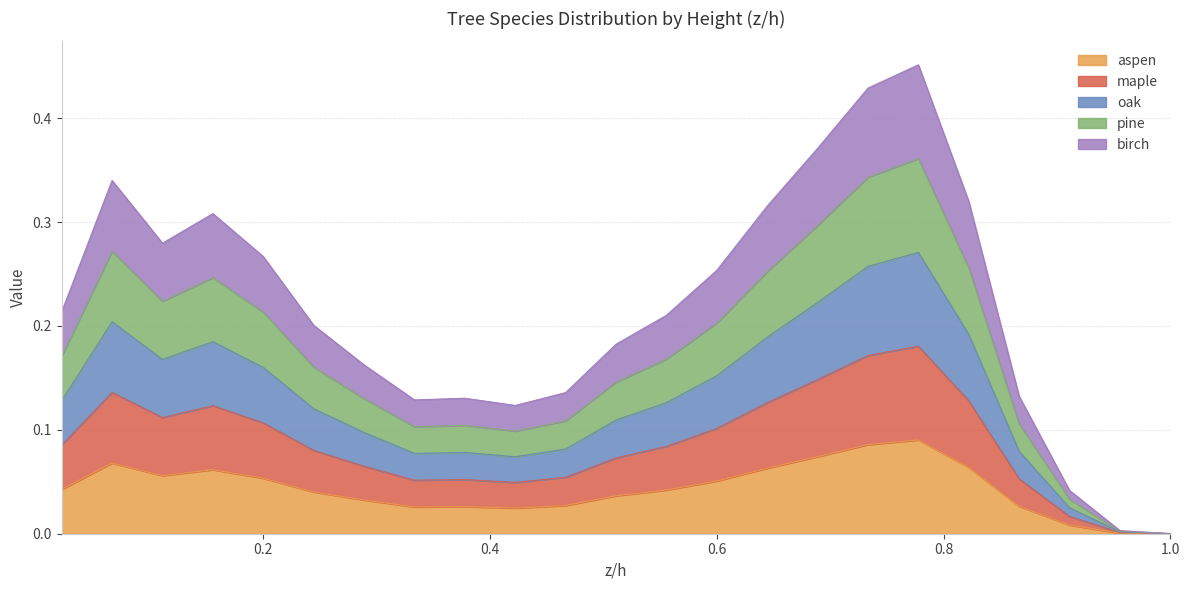

Reading left to right, list all the values displayed in this chart.

aspen: 0.022222222=0.0	0.066666667=0.1	0.111111111=0.1	0.155555556=0.1	0.2=0.1	0.244444444=0.0	0.288888889=0.0	0.333333333=0.0	0.377777778=0.0	0.422222222=0.0	0.466666667=0.0	0.511111111=0.0	0.555555556=0.0	0.6=0.1	0.644444444=0.1	0.688888889=0.1	0.733333333=0.1	0.777777778=0.1	0.822222222=0.1	0.866666667=0.0	0.911111111=0.0	0.955555556=0.0	1.0=0.0
maple: 0.022222222=0.1	0.066666667=0.1	0.111111111=0.1	0.155555556=0.1	0.2=0.1	0.244444444=0.1	0.288888889=0.1	0.333333333=0.1	0.377777778=0.1	0.422222222=0.0	0.466666667=0.1	0.511111111=0.1	0.555555556=0.1	0.6=0.1	0.644444444=0.1	0.688888889=0.1	0.733333333=0.2	0.777777778=0.2	0.822222222=0.1	0.866666667=0.1	0.911111111=0.0	0.955555556=0.0	1.0=0.0
oak: 0.022222222=0.1	0.066666667=0.2	0.111111111=0.2	0.155555556=0.2	0.2=0.2	0.244444444=0.1	0.288888889=0.1	0.333333333=0.1	0.377777778=0.1	0.422222222=0.1	0.466666667=0.1	0.511111111=0.1	0.555555556=0.1	0.6=0.2	0.644444444=0.2	0.688888889=0.2	0.733333333=0.3	0.777777778=0.3	0.822222222=0.2	0.866666667=0.1	0.911111111=0.0	0.955555556=0.0	1.0=0.0
pine: 0.022222222=0.2	0.066666667=0.3	0.111111111=0.2	0.155555556=0.2	0.2=0.2	0.244444444=0.2	0.288888889=0.1	0.333333333=0.1	0.377777778=0.1	0.422222222=0.1	0.466666667=0.1	0.511111111=0.1	0.555555556=0.2	0.6=0.2	0.644444444=0.3	0.688888889=0.3	0.733333333=0.3	0.777777778=0.4	0.822222222=0.3	0.866666667=0.1	0.911111111=0.0	0.955555556=0.0	1.0=0.0
birch: 0.022222222=0.2	0.066666667=0.3	0.111111111=0.3	0.155555556=0.3	0.2=0.3	0.244444444=0.2	0.288888889=0.2	0.333333333=0.1	0.377777778=0.1	0.422222222=0.1	0.466666667=0.1	0.511111111=0.2	0.555555556=0.2	0.6=0.3	0.644444444=0.3	0.688888889=0.4	0.733333333=0.4	0.777777778=0.5	0.822222222=0.3	0.866666667=0.1	0.911111111=0.0	0.955555556=0.0	1.0=0.0